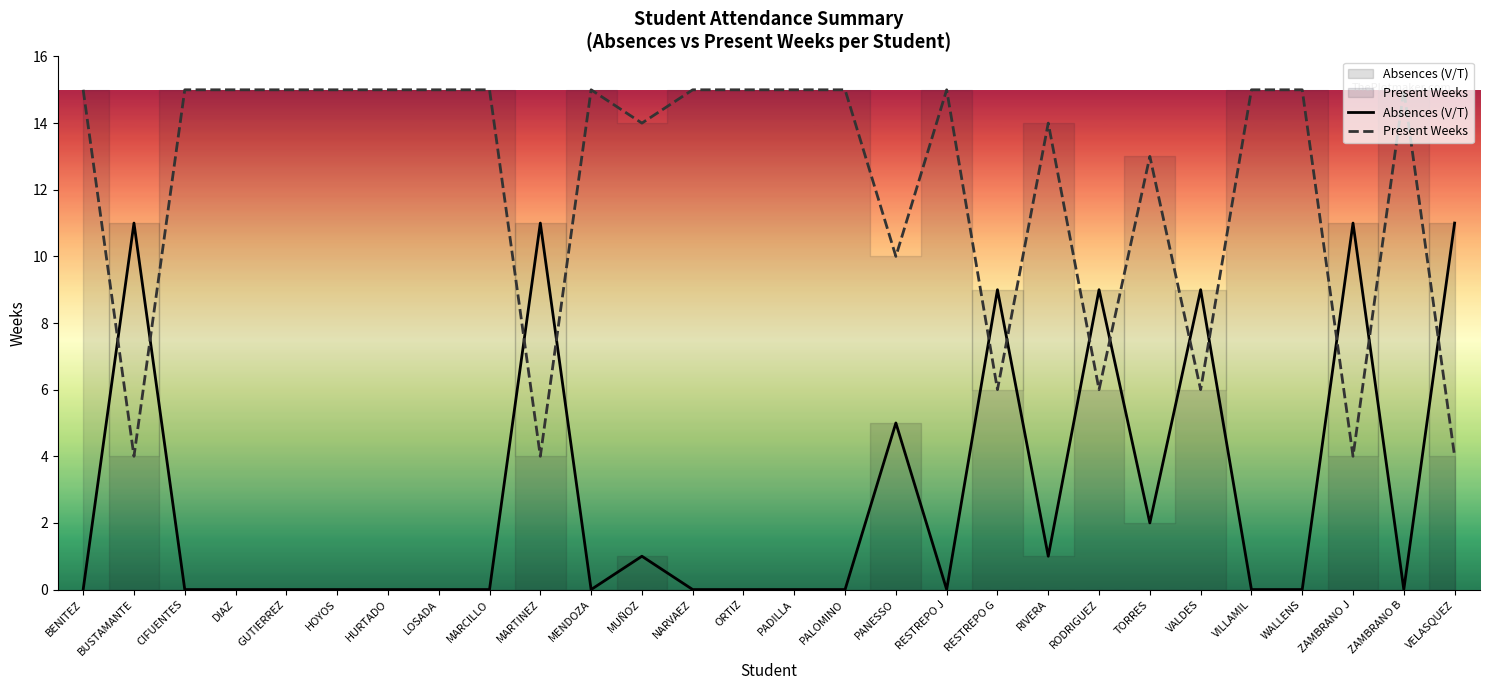

Which series ends up on top after the final intersection of Present Weeks and Absences (V/T)?

Absences (V/T)